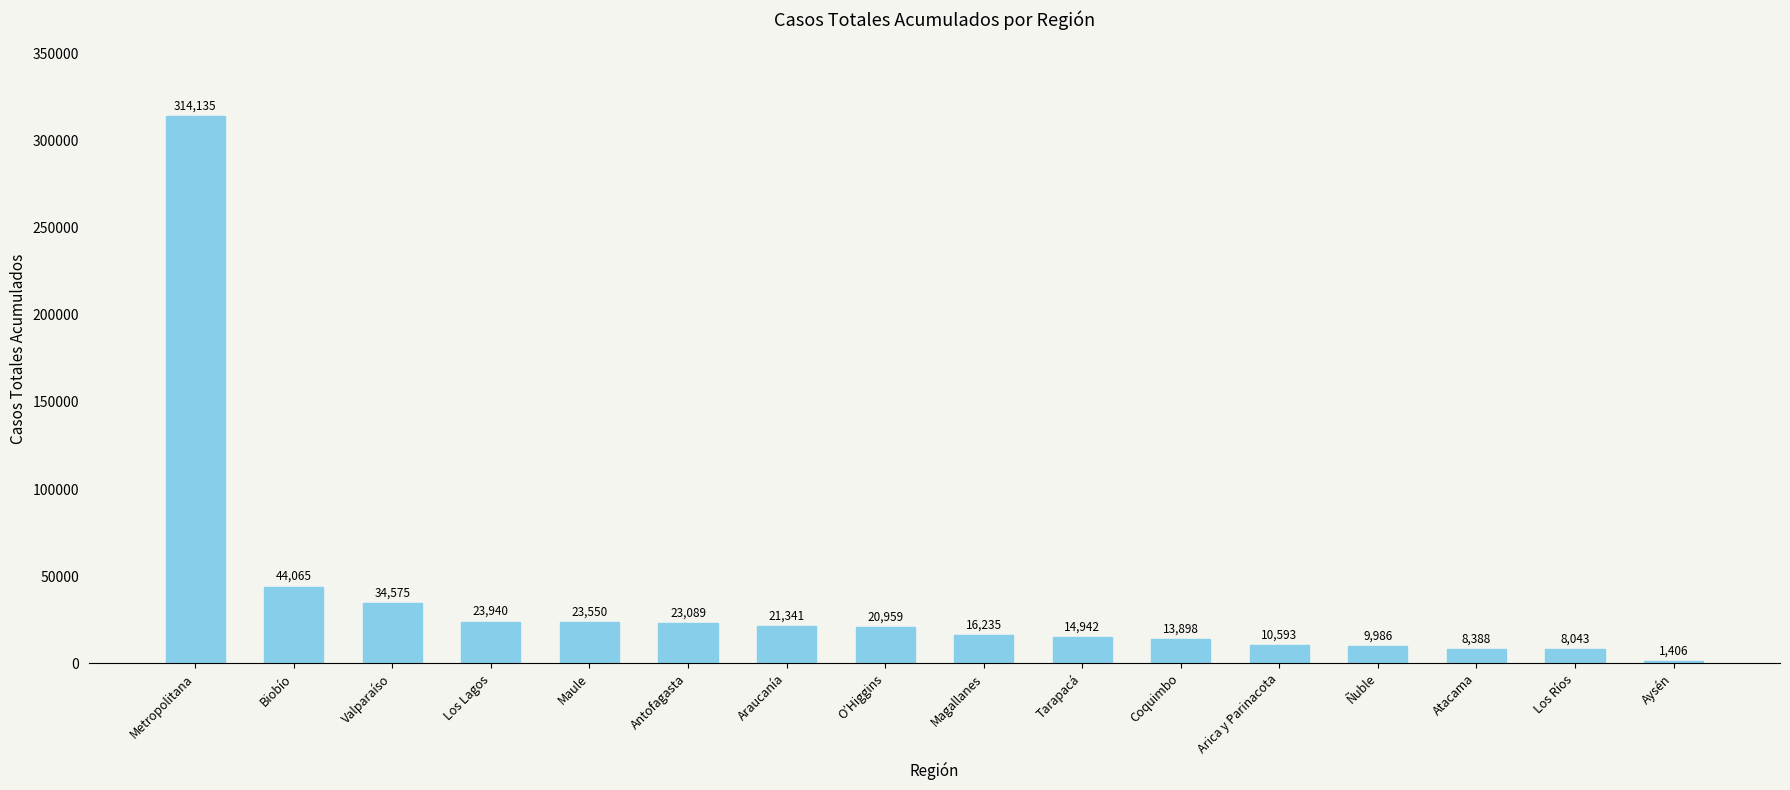

How many distinct data groups are displayed?

1